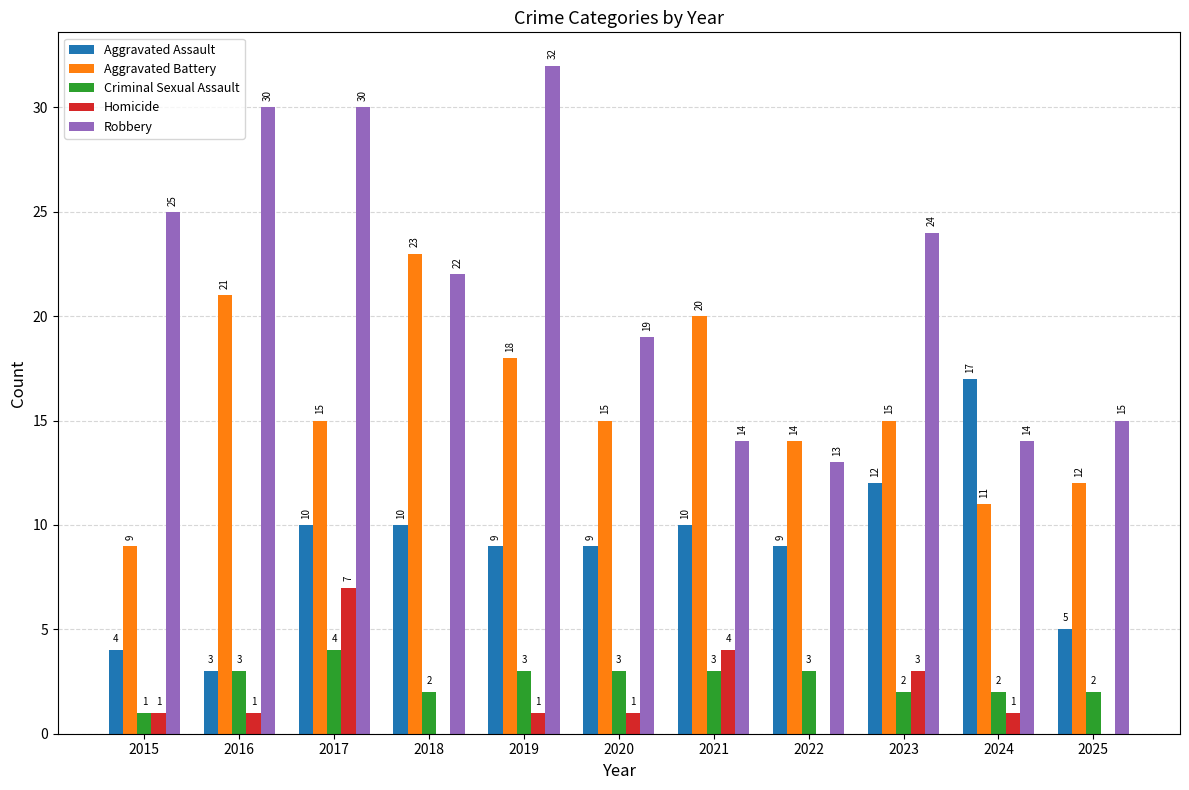

Is the value of Aggravated Assault at 2020 greater than the value of Aggravated Battery at 2021?

No